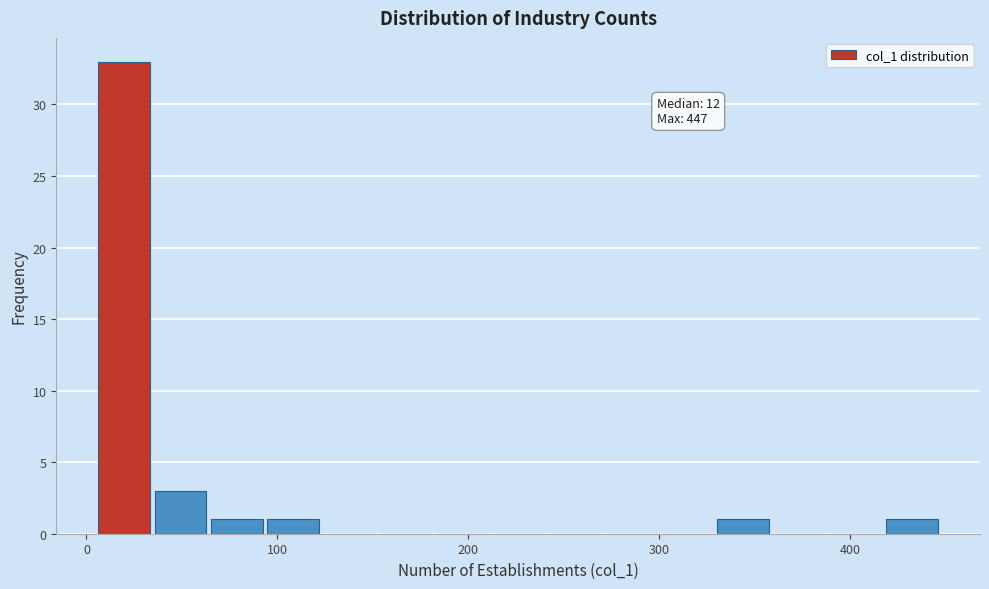

Read against the x-axis, roughly where is the centre of the tallest bar?

20